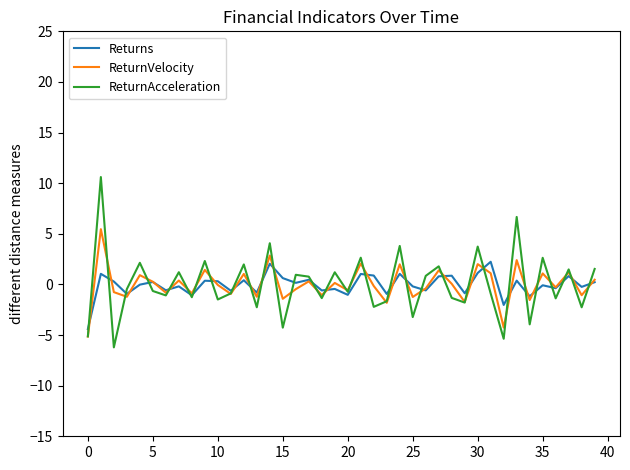

Which series has the largest range (max minus min)?

ReturnAcceleration